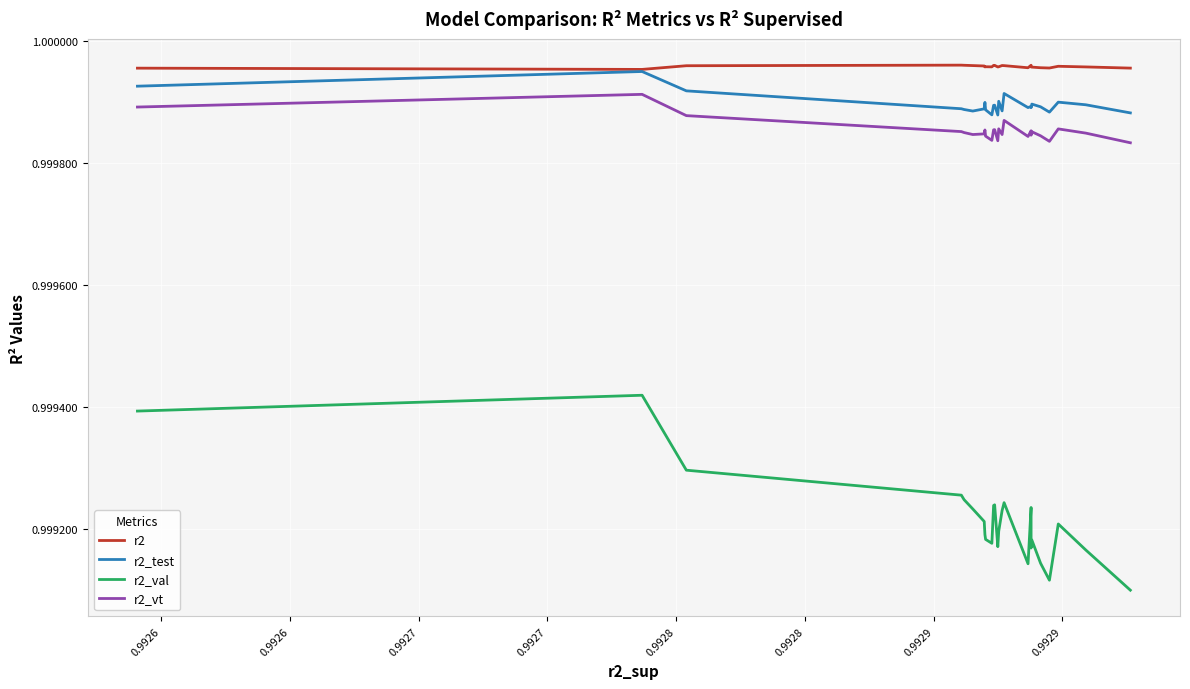

What is the value of the r2_vt point at the 16th from the left?

1.0